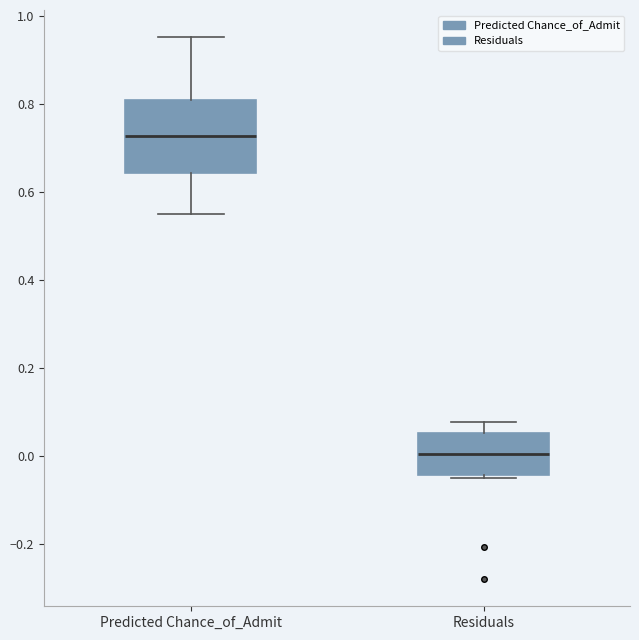

Which box's median line is the highest?

Predicted Chance_of_Admit